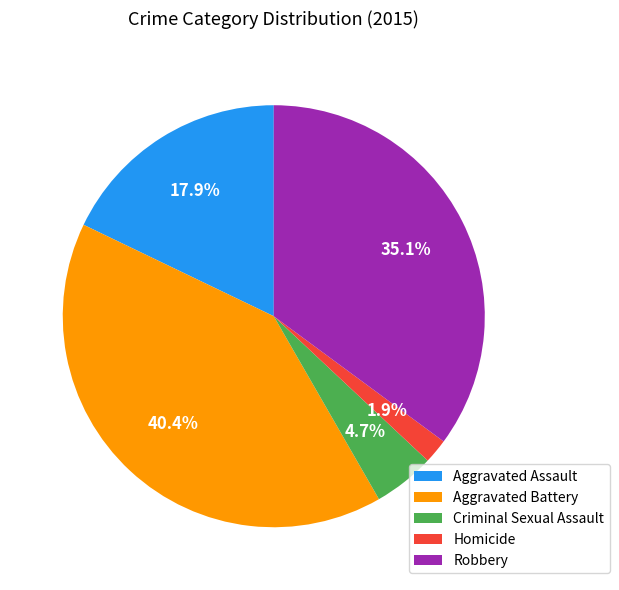

To the nearest percent, what is the difference between the Aggravated Assault and Robbery slice percentages?

17%